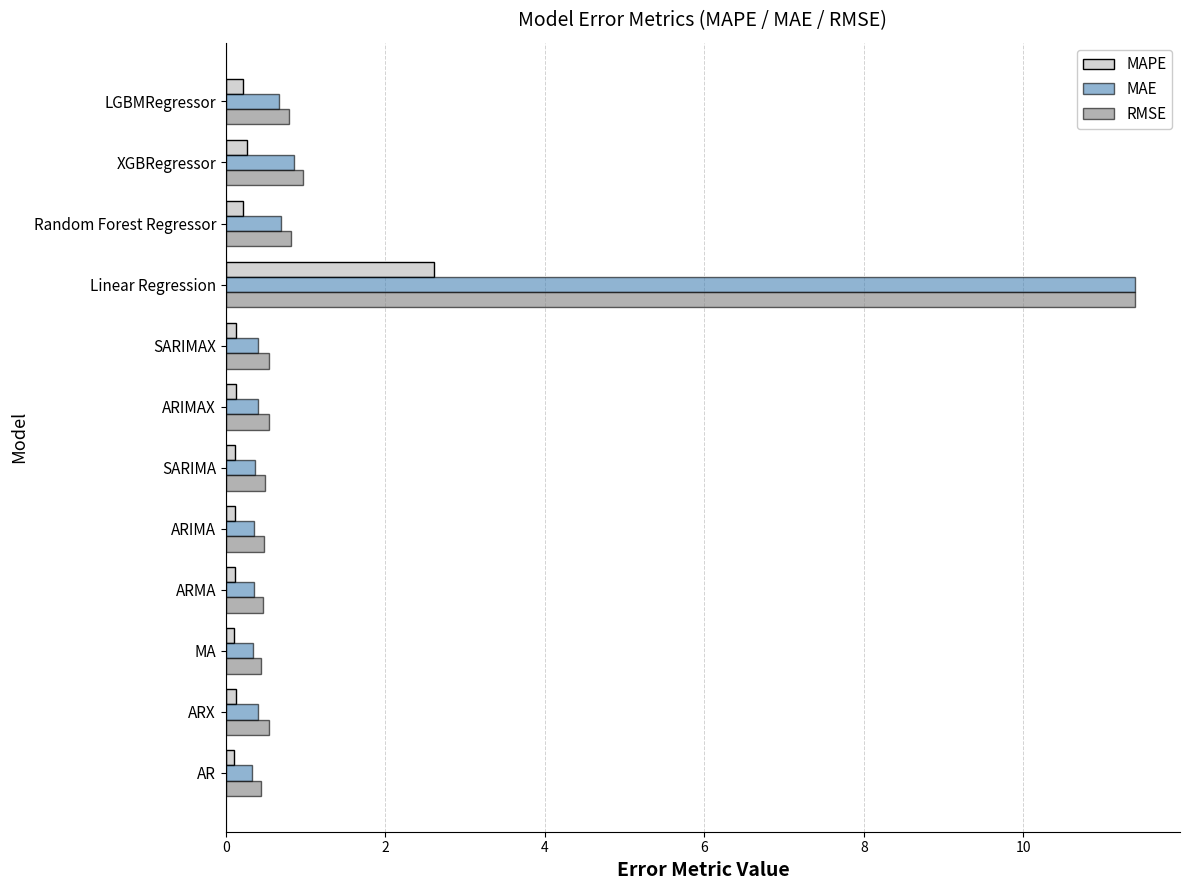

At which category is the sum across all series the highest?

Linear Regression